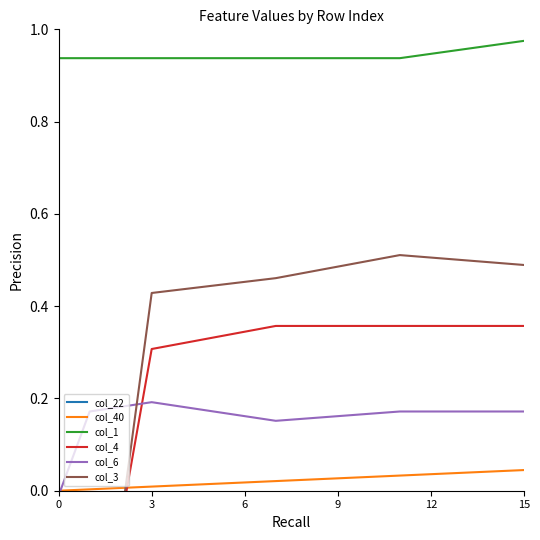

After their last crossing, which series has the higher values: col_40 or col_4?

col_4